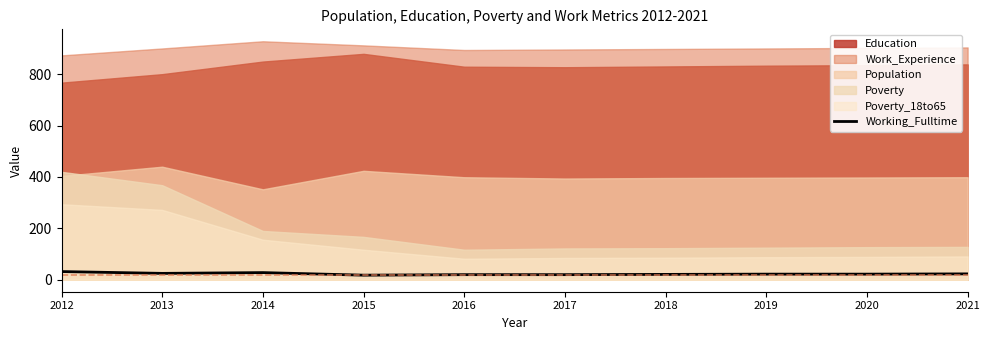

The value of Working_Fulltime at 2013 is 25. True or false?

True